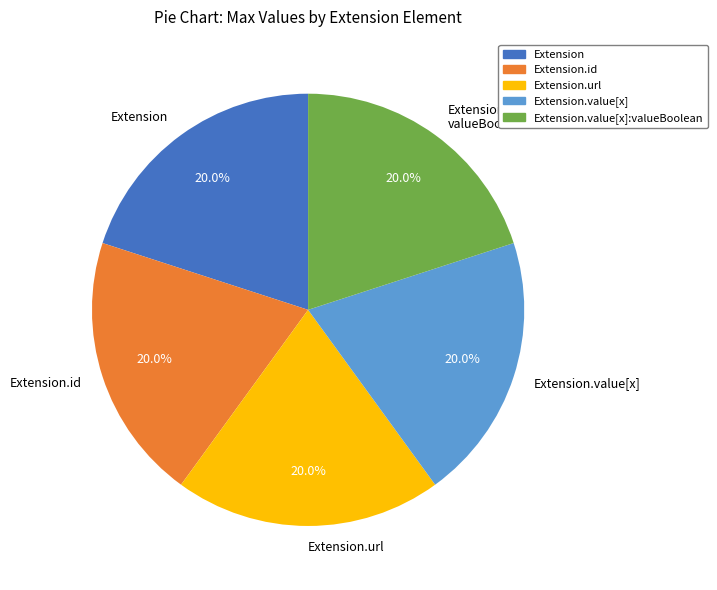

Is the sum of Extension.url and Extension.value[x]: valueBoolean greater than half?

No